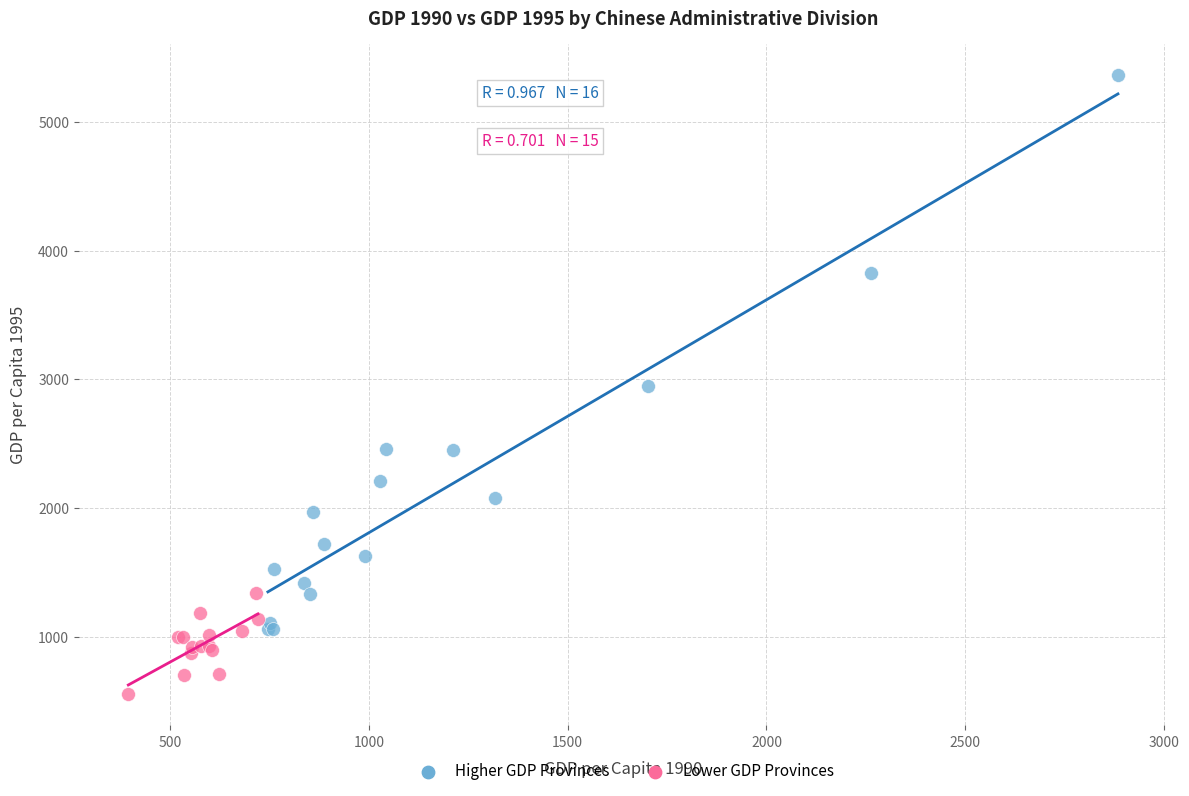

Which series reaches the minimum Y coordinate?

Lower GDP Provinces